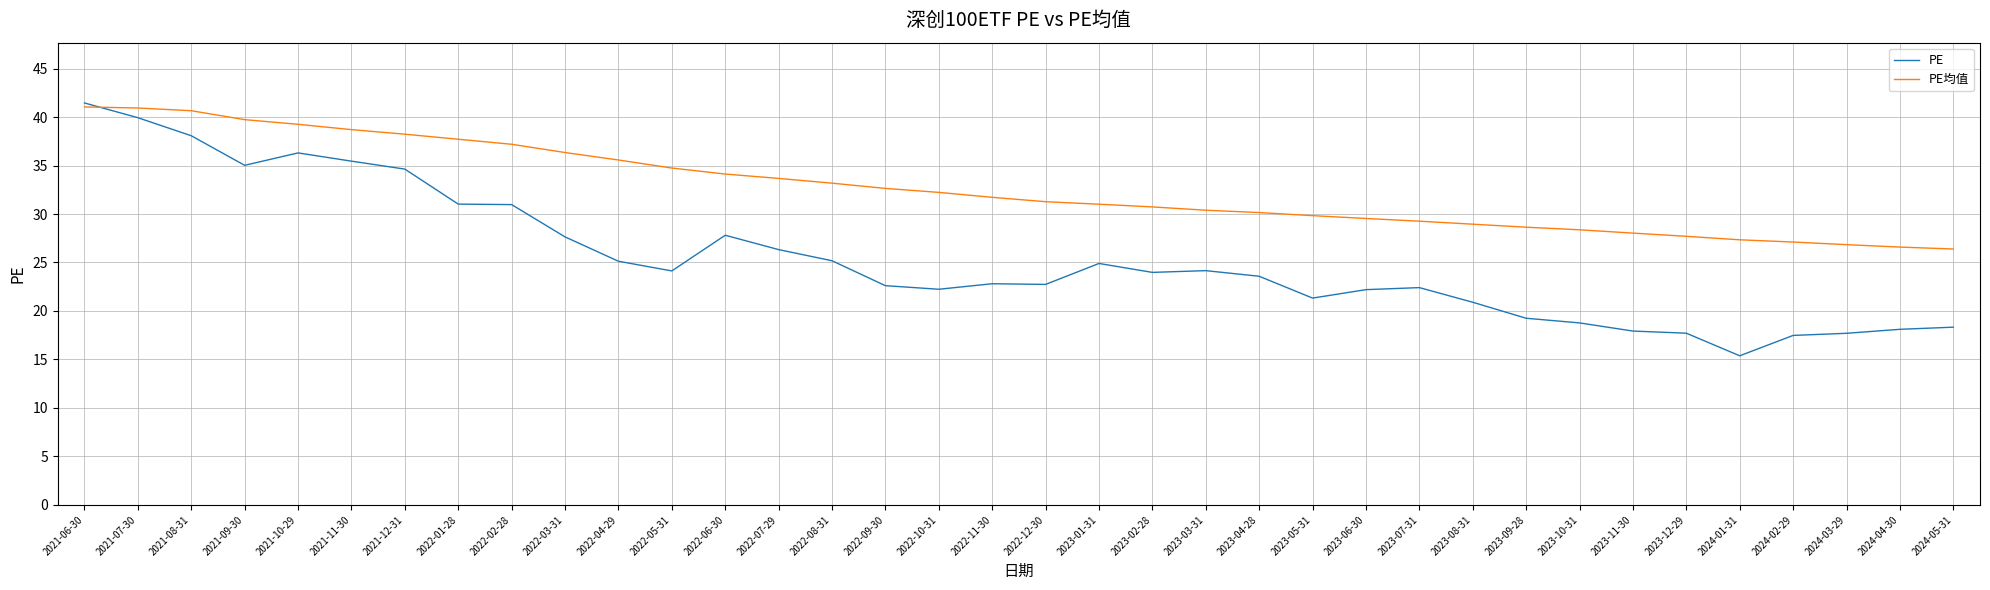

Between 2022-02-28 and 2023-04-28, which series saw the biggest shift?

PE